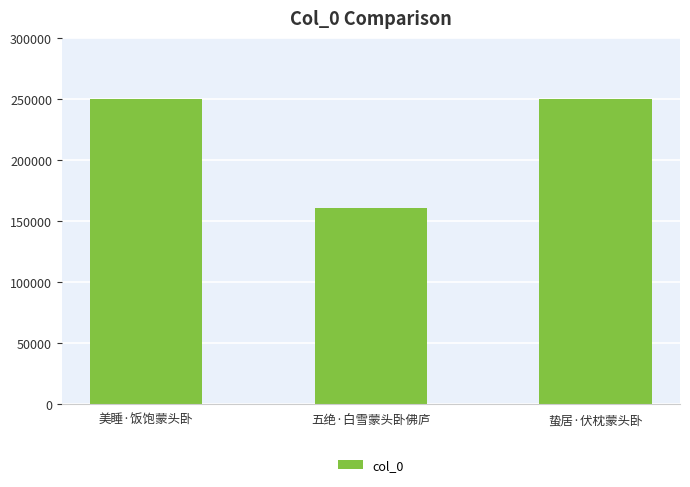

What position from the right is 五绝·白雪蒙头卧佛庐?

2